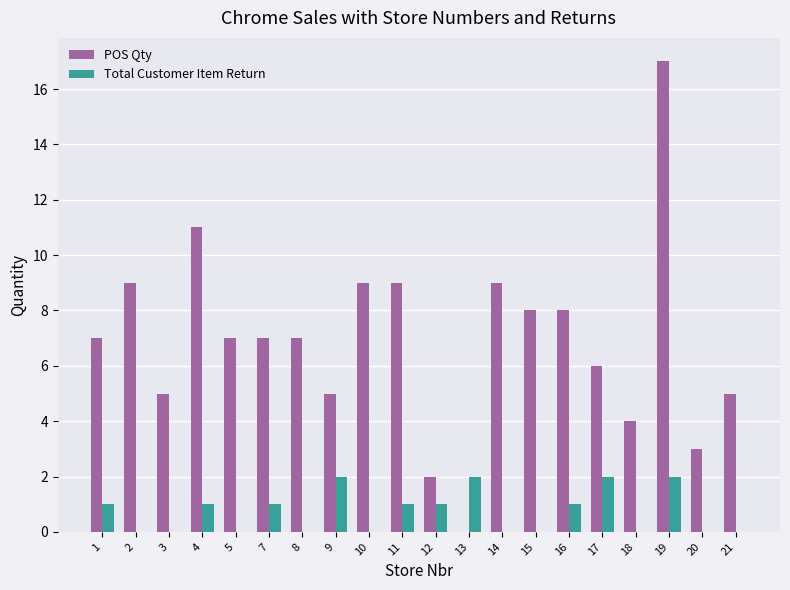

Which series has the largest range (max minus min)?

POS Qty